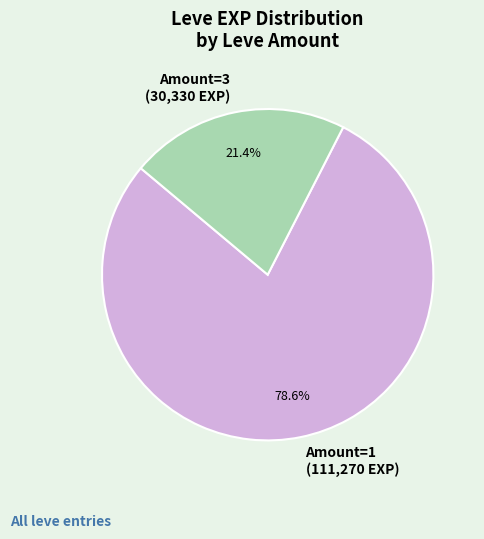

Rank the categories by value from lowest to highest.

Amount=3, Amount=1